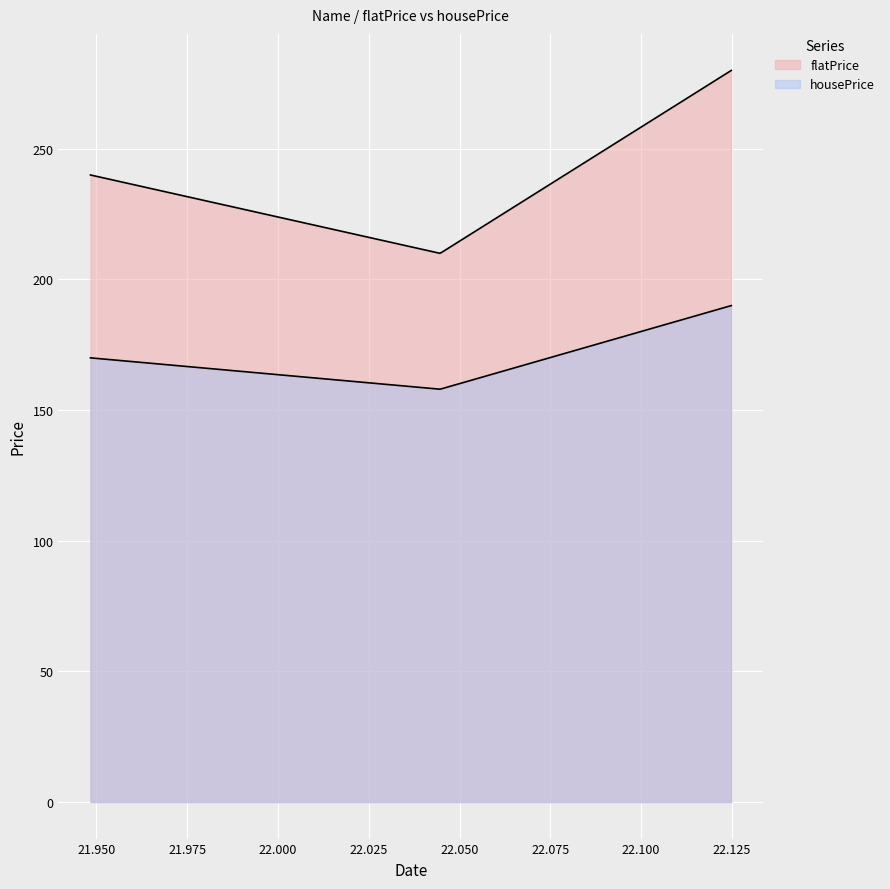

How many lines are shown in the chart?

2